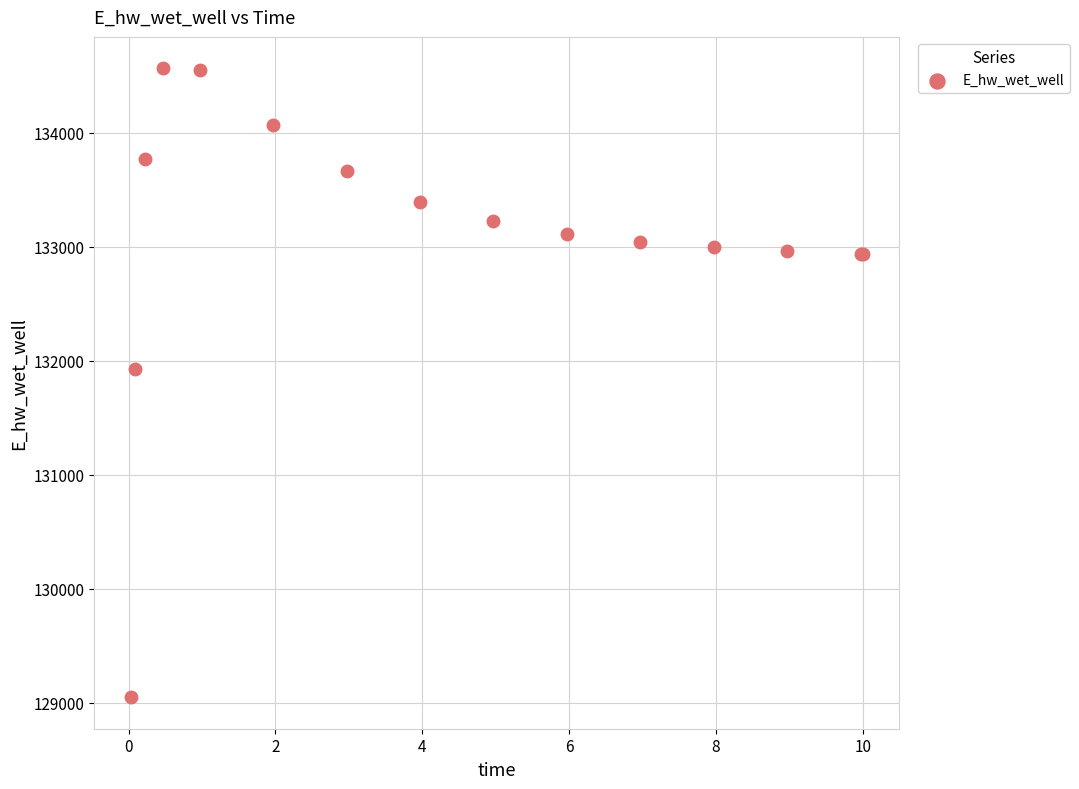

What Y value in the scatter plot is closest to 131804?

131924.3